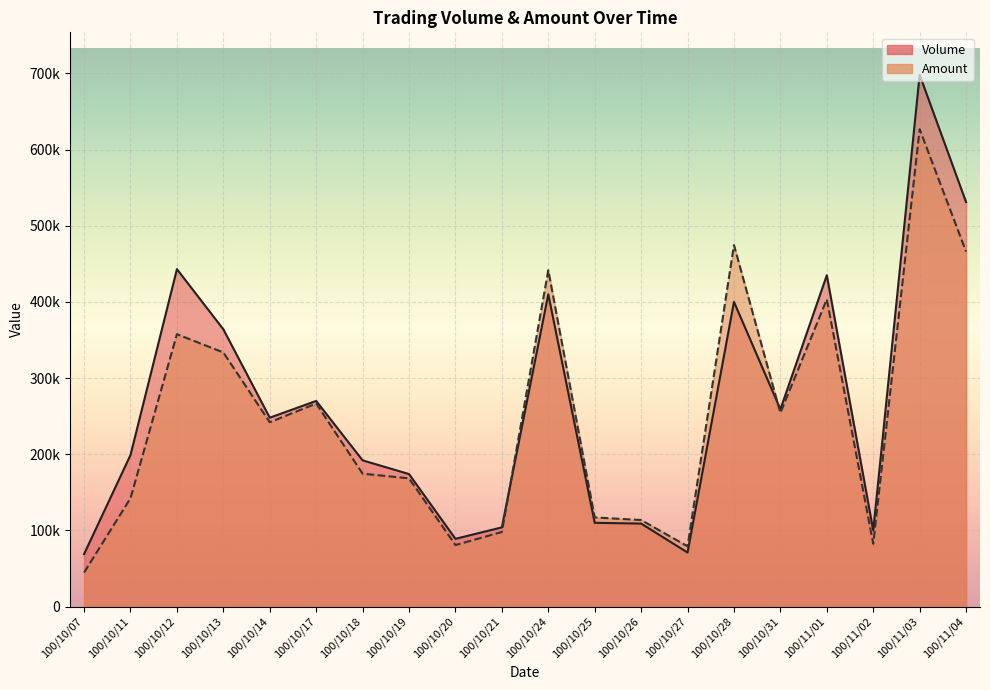

In Amount, how many points are higher than both neighbors (excluding endpoints)?

6